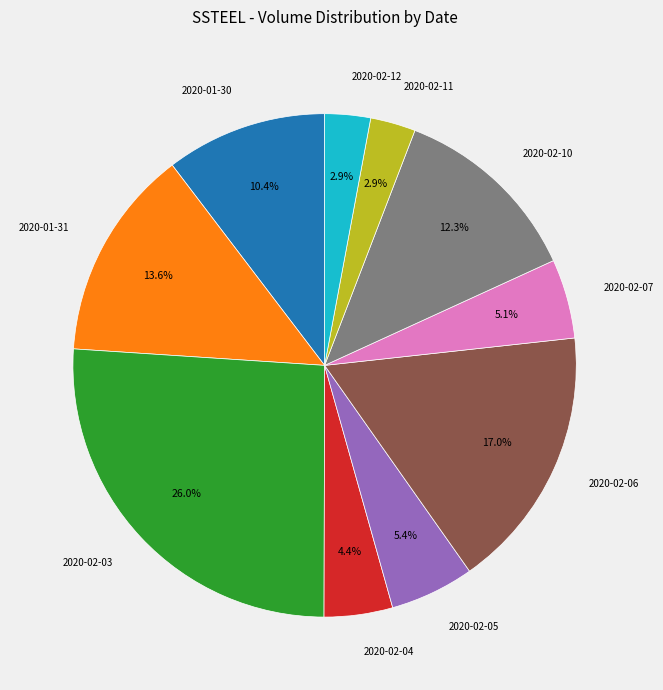

To the nearest percent, what is the difference between the largest and smallest slice percentages?

23%